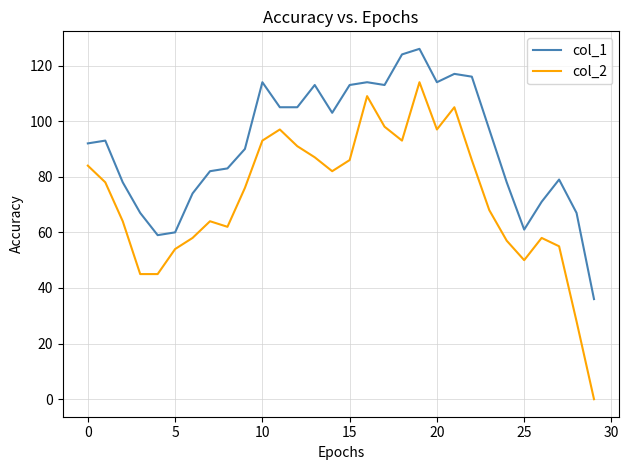

Reading left to right, transcribe all the data shown in this chart.

col_1: 92	93	78	67	59	60	74	82	83	90	114	105	105	113	103	113	114	113	124	126	114	117	116	97	78	61	71	79	67	36
col_2: 84	78	64	45	45	54	58	64	62	76	93	97	91	87	82	86	109	98	93	114	97	105	86	68	57	50	58	55	28	0